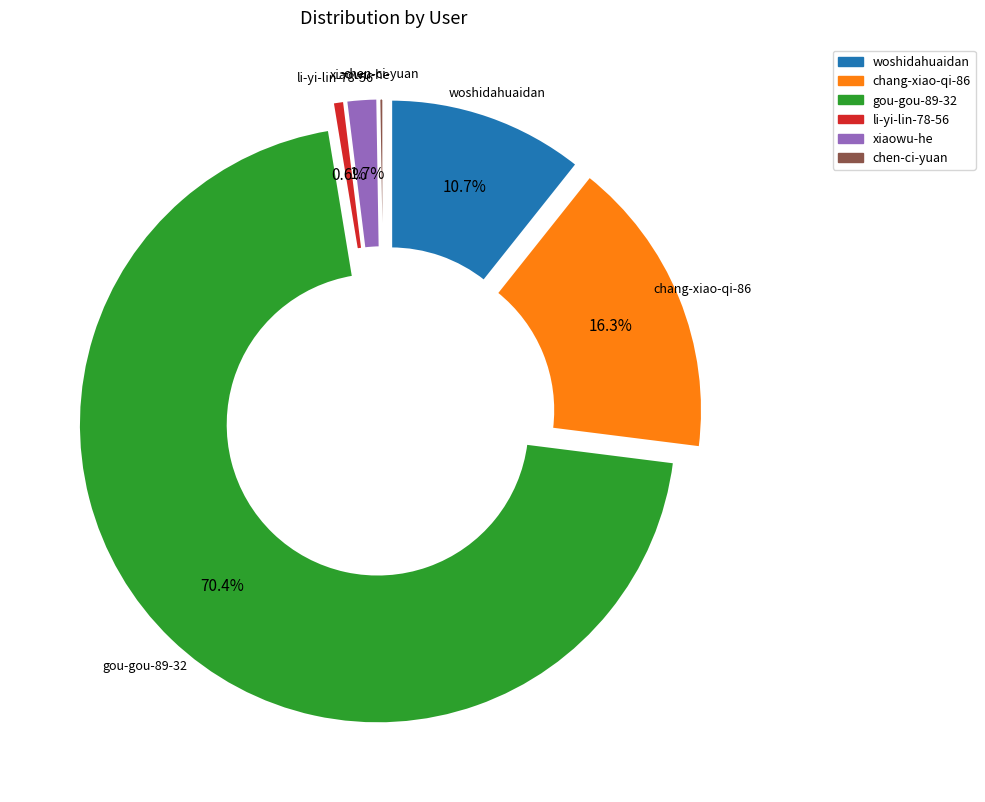

Approximately how many times larger is the value at chang-xiao-qi-86 compared to woshidahuaidan?

1.5